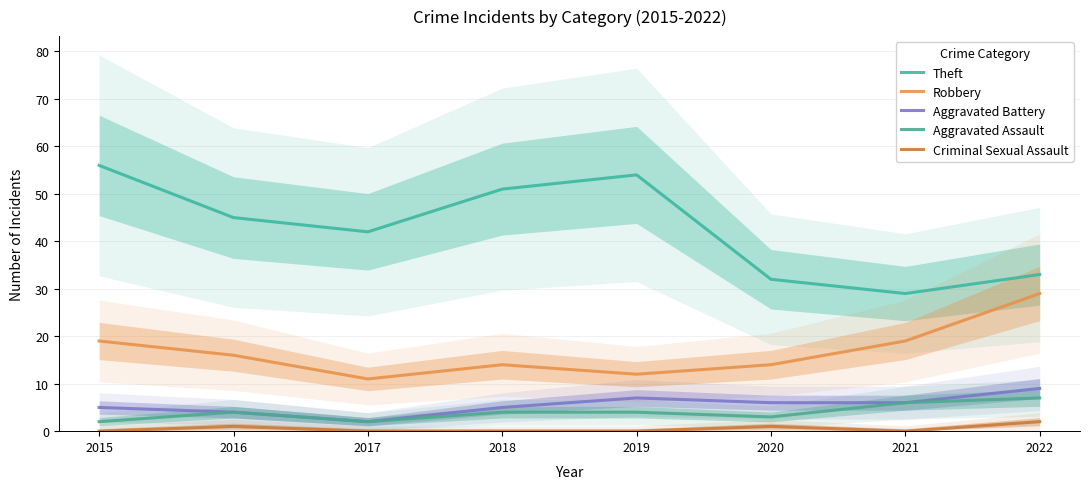

What is the value of the Aggravated Battery point at the 3rd from the left?

2